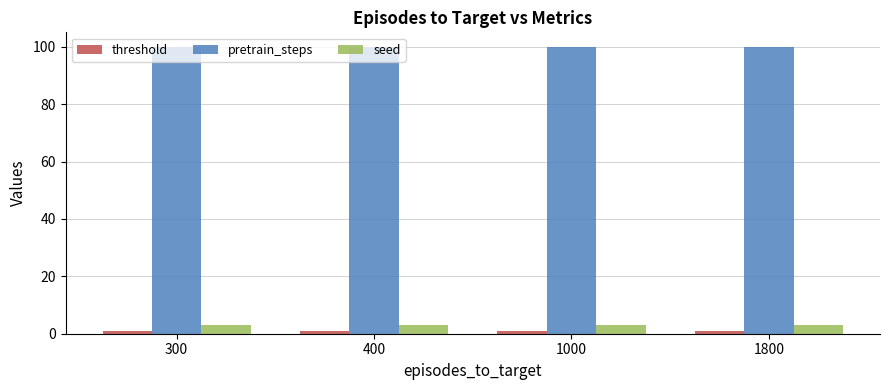

What is the maximum value shown in the chart?

100.0